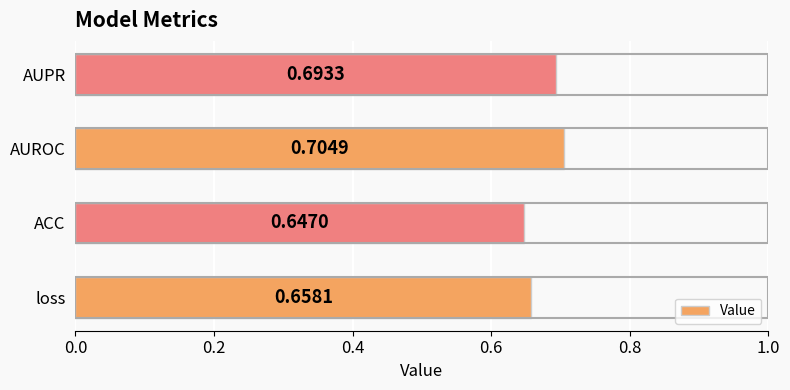

What is the sum of all values?

2.7